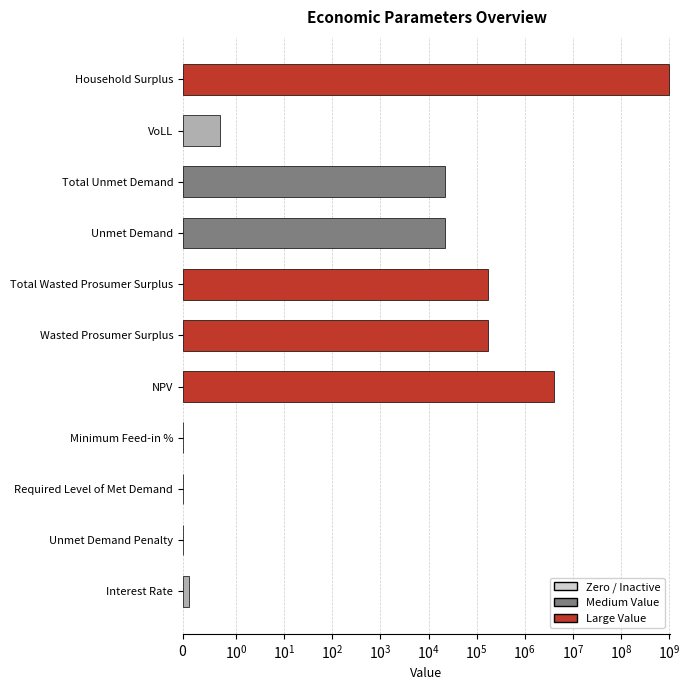

What is the average value?

92294743.1